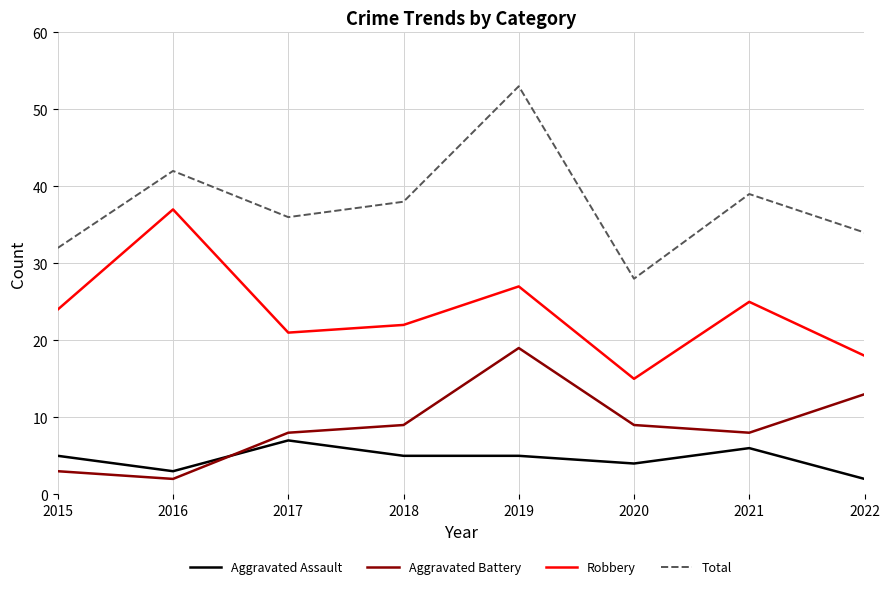

True or false: Robbery and Aggravated Assault cross at least once.

False